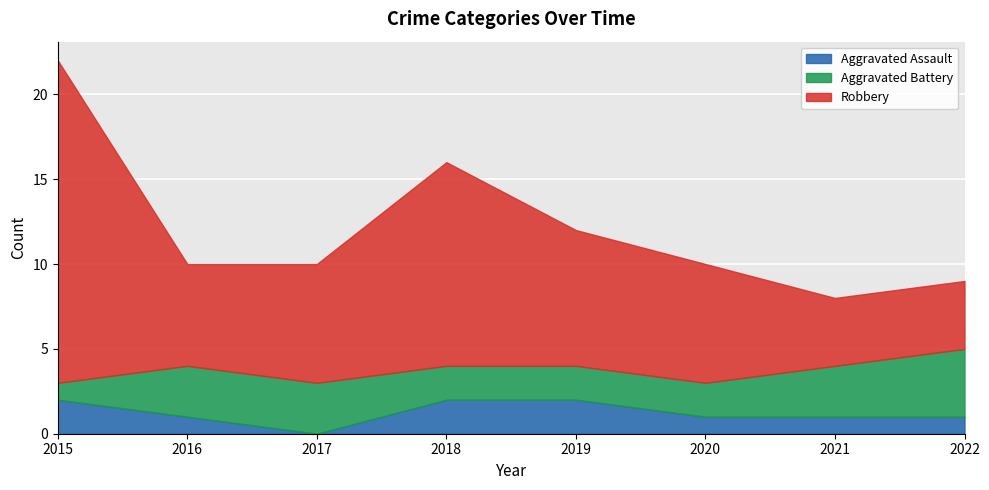

True or false: Aggravated Assault has more than 0 points higher than both neighbors.

False